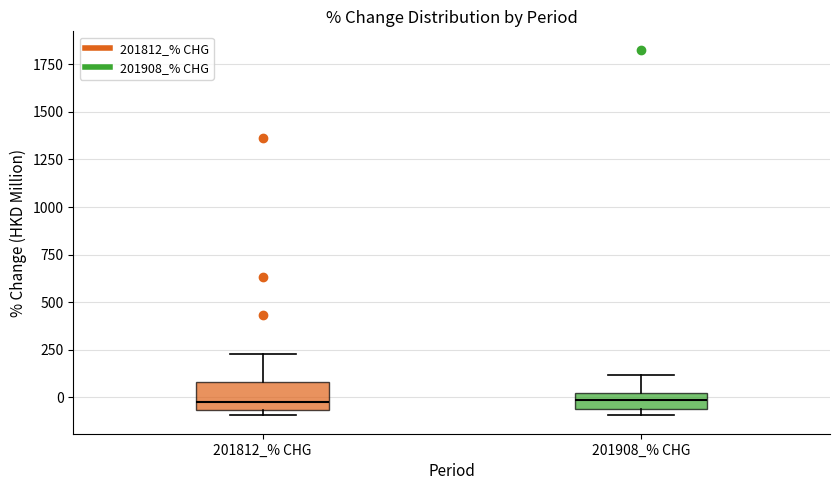

Reading left to right, read every box against the y-axis: the position of its median line, the range the box covers, and the ends of its whiskers. The values are not printed on the chart, so give them approximately, as read against the axis.

201812_% CHG: median 0, box -50 to 100, whiskers -100 to 250
201908_% CHG: median 0 (inside the box), box -50 to 0, whiskers -100 to 100